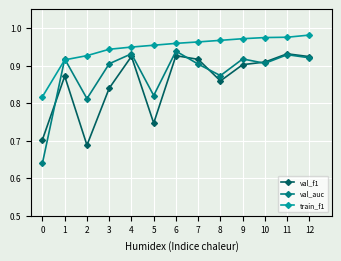

What is the difference between the highest and lowest values at 9?

0.1